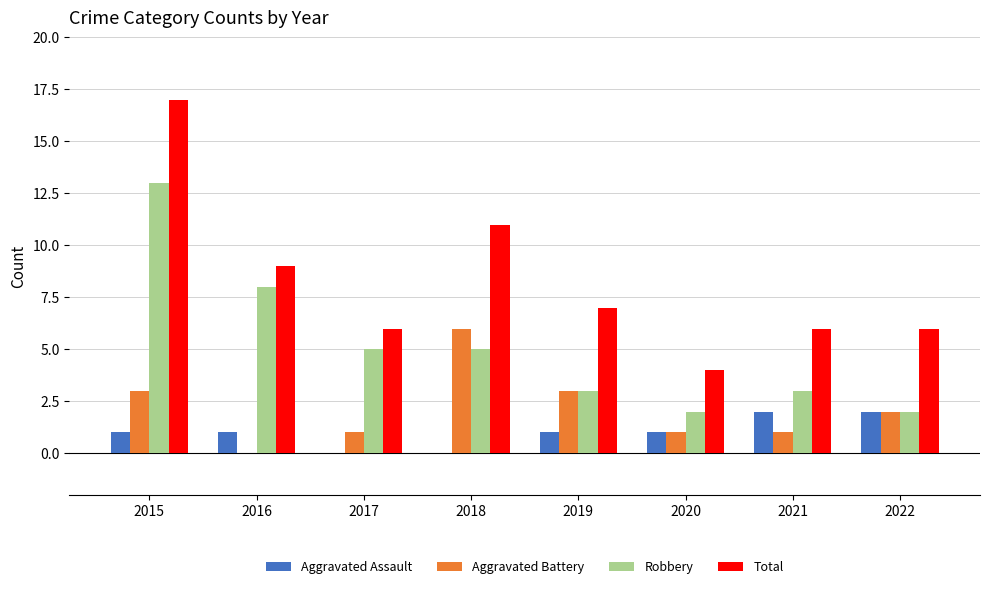

Count the Aggravated Battery values in the range 1 to 3.

6